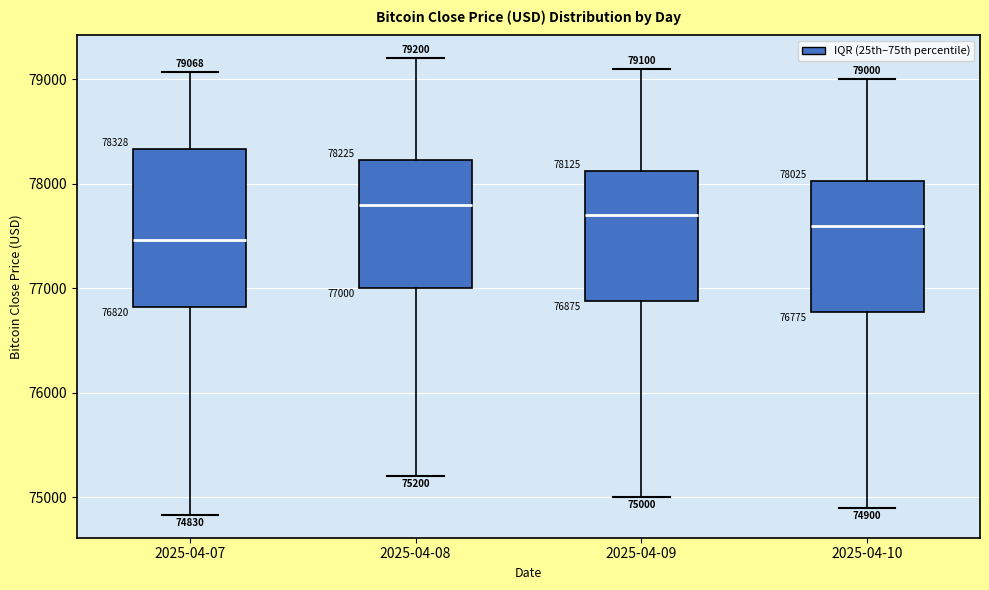

Which box's median line is the lowest?

2025-04-07